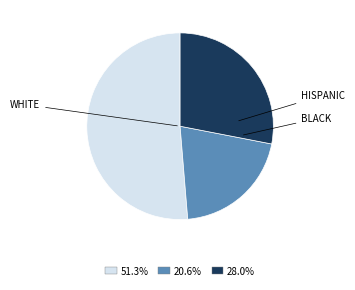

Does any single category account for the majority?

Yes